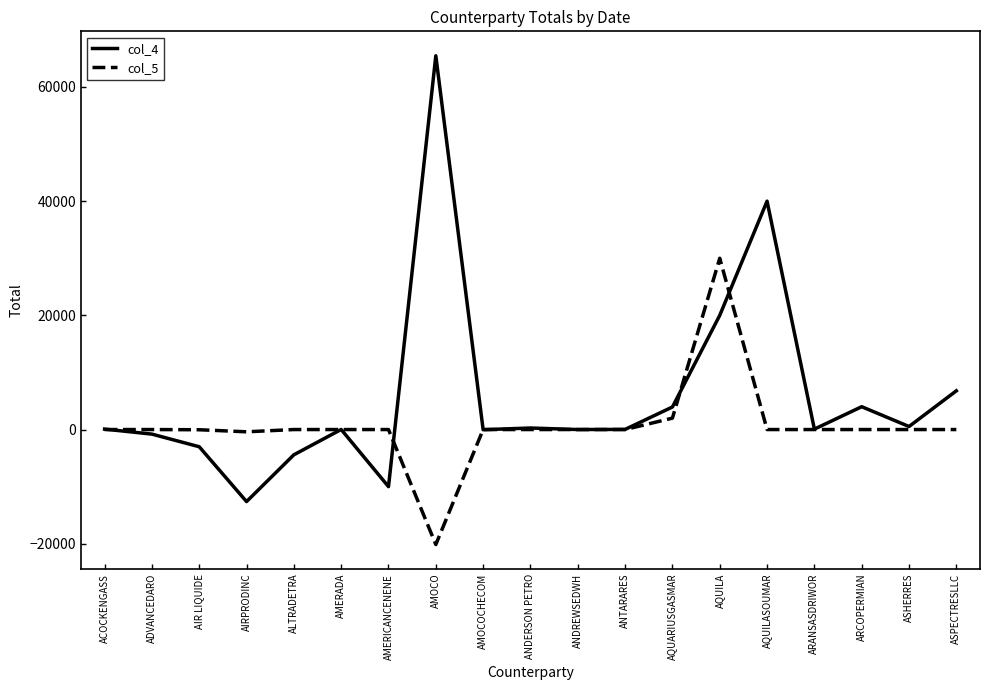

List the series in order of their overall mean, lowest first.

col_5, col_4